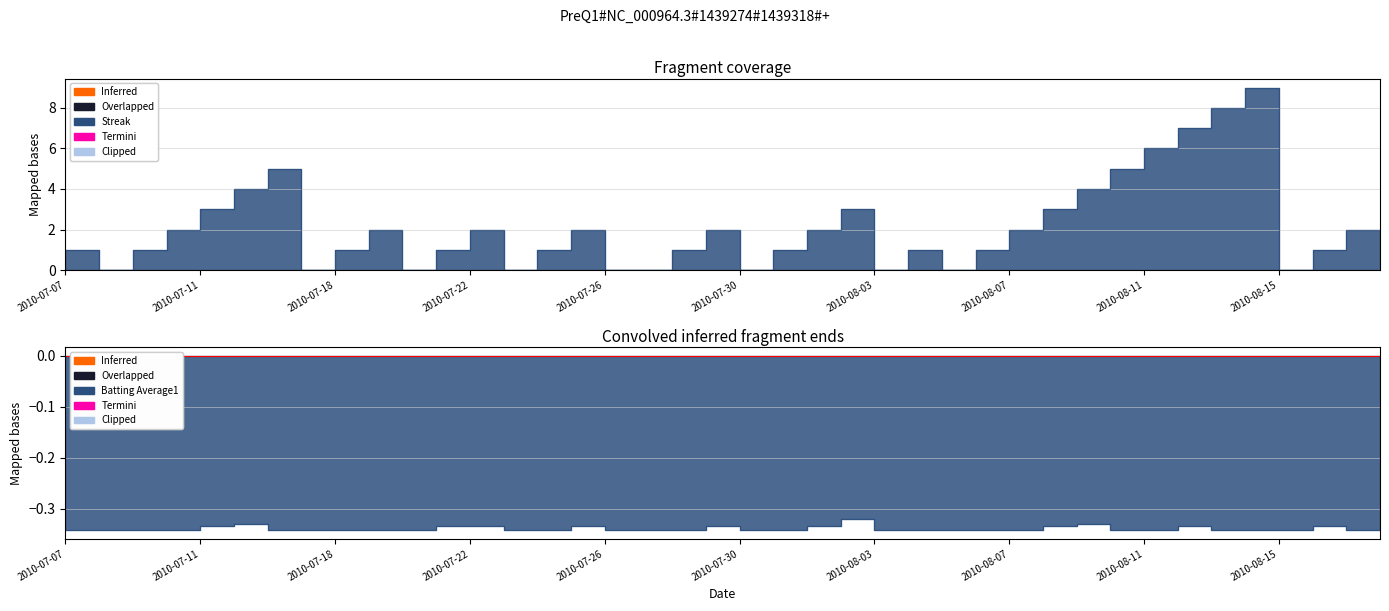

What is the difference between the second highest and second lowest values in the Streak series?

8.0